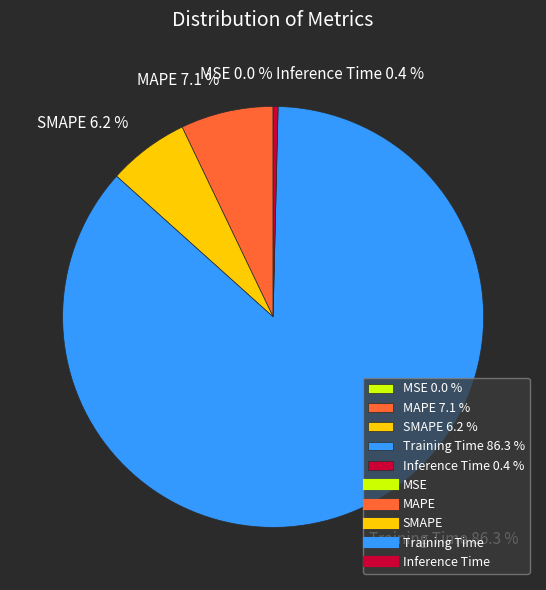

What percentage is the Training Time slice, to the nearest percent?

86%